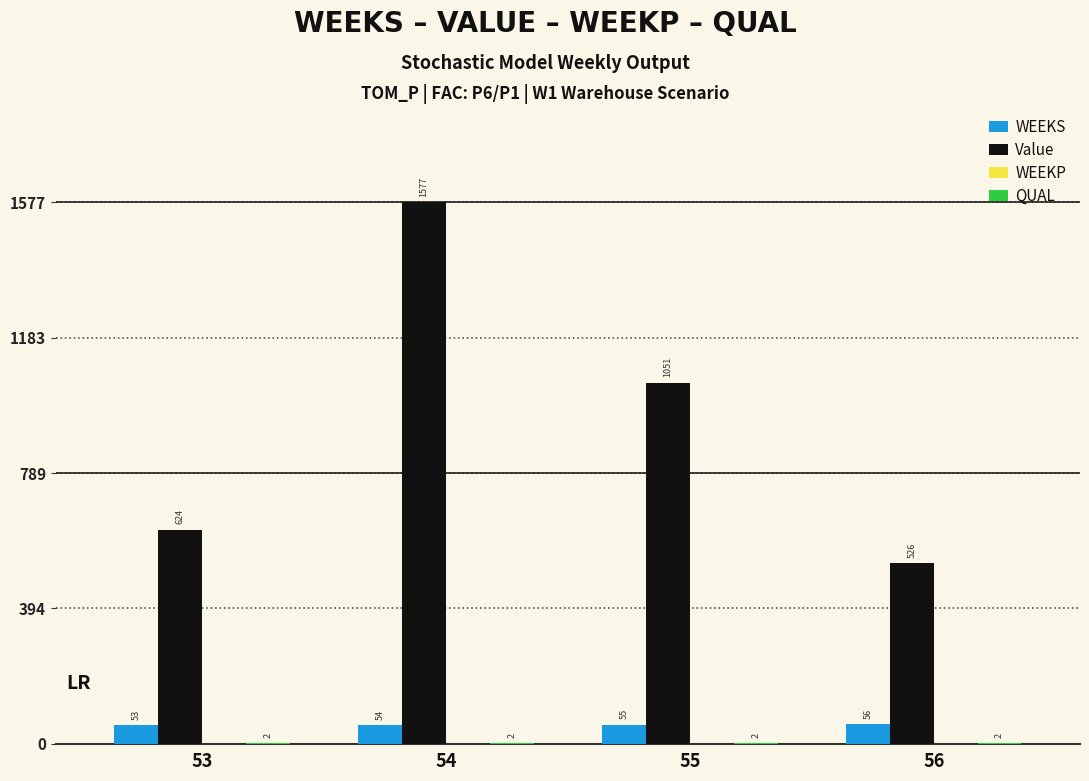

At which category is the sum across all series the highest?

54